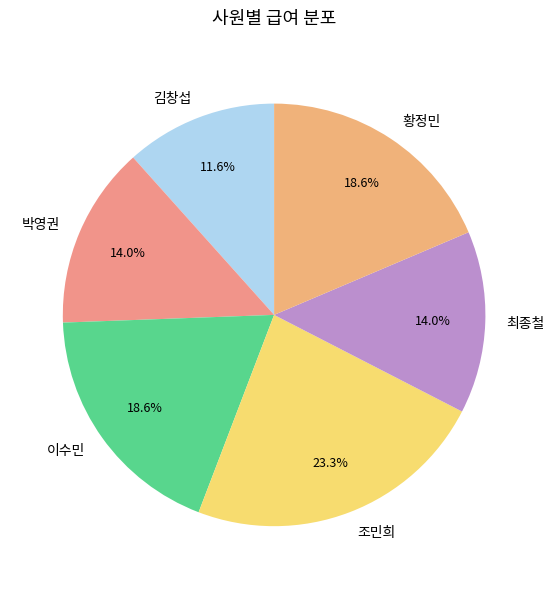

Which category has the biggest portion of the pie?

조민희